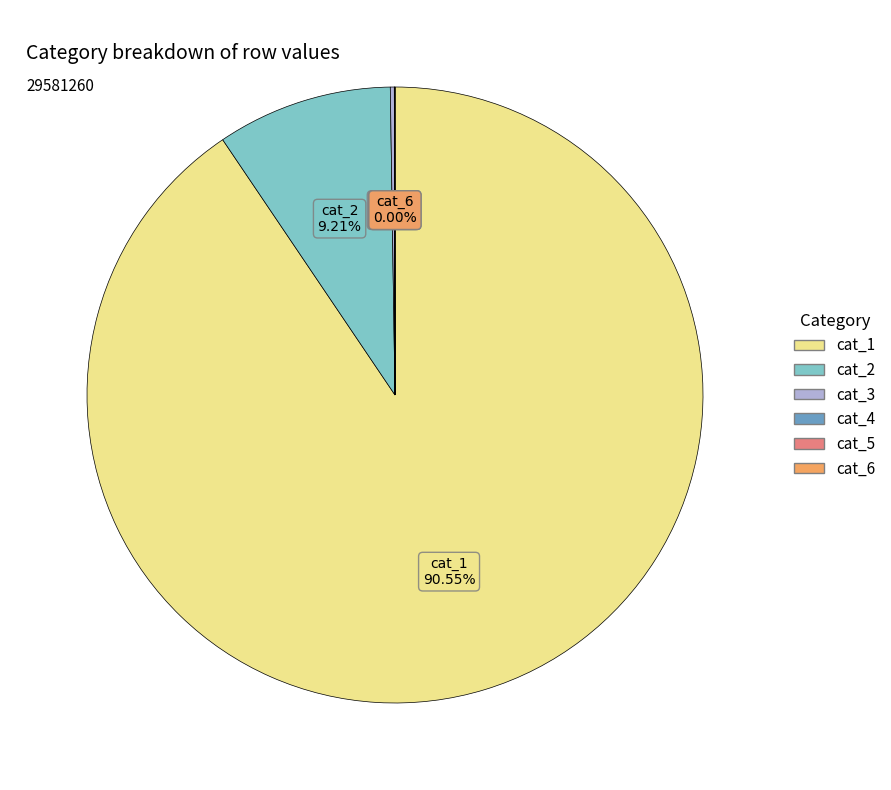

Do cat_2 and cat_1 together represent more than half of the pie?

Yes